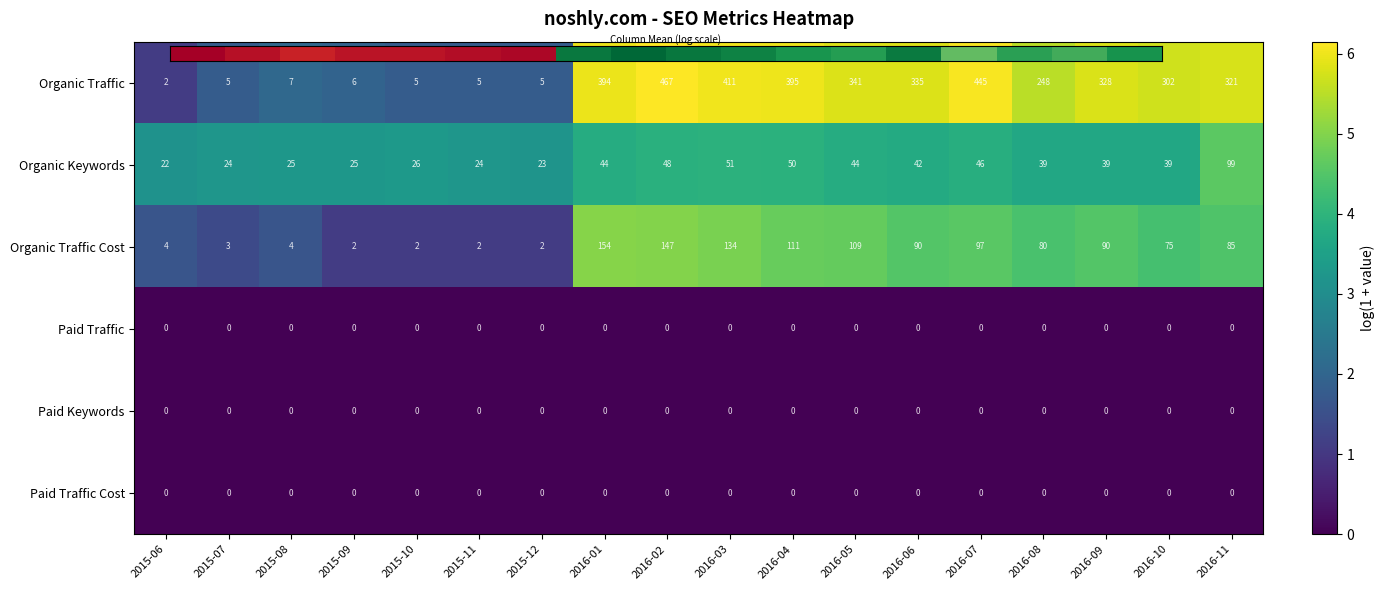

What is the sum of all Organic Keywords values?

710